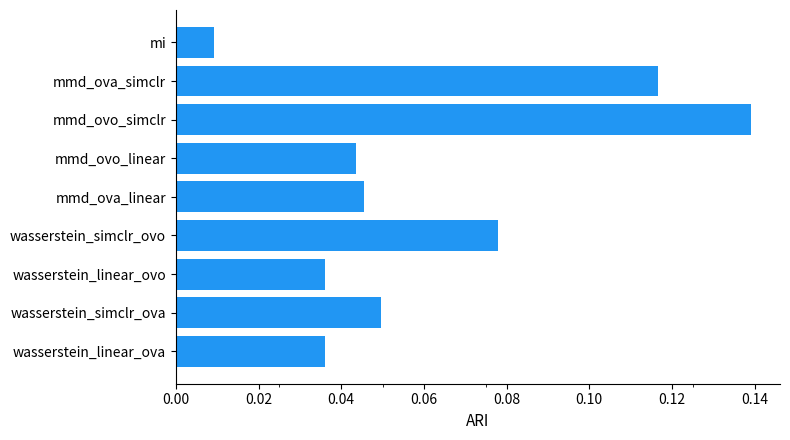

What is the sum of all values?

0.6